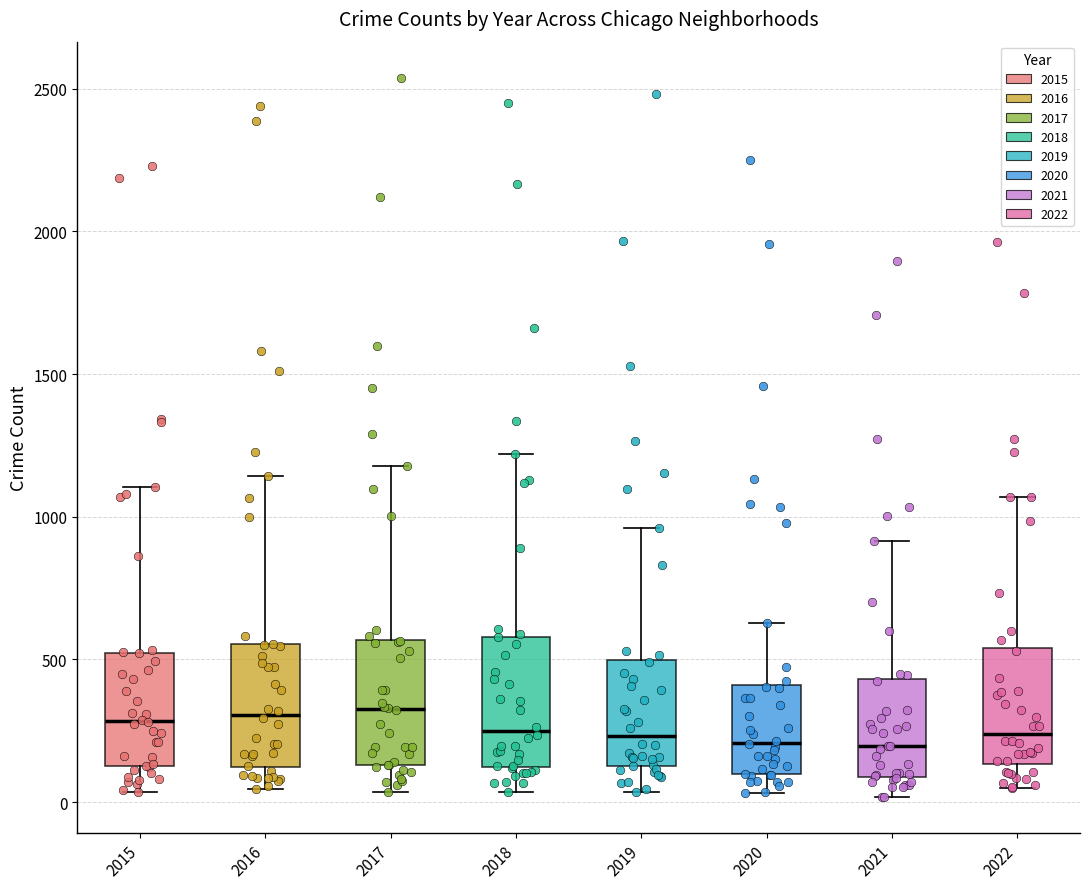

Reading left to right, transcribe this box plot: for each box, give where its median line is, the range the box spans, and where its two whiskers end, as read against the y-axis. The values are not printed on the chart, so give them approximately, as read against the axis.

2015: median 300, box 150 to 500, whiskers 50 to 1100
2016: median 300, box 100 to 550, whiskers 50 to 1150
2017: median 350, box 150 to 550, whiskers 50 to 1200
2018: median 250, box 100 to 600, whiskers 50 to 1200
2019: median 250, box 100 to 500, whiskers 50 to 950
2020: median 200, box 100 to 400, whiskers 50 to 650
2021: median 200, box 100 to 450, whiskers 0 to 900
2022: median 250, box 150 to 550, whiskers 50 to 1050